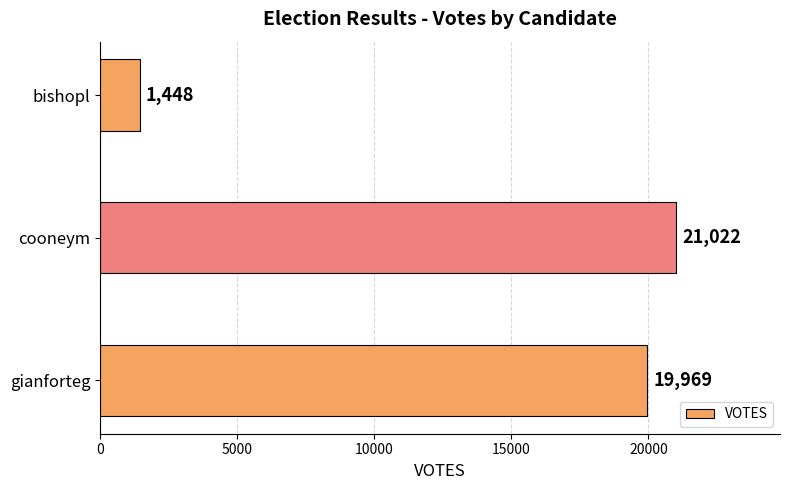

Does the chart contain stacked bars?

No